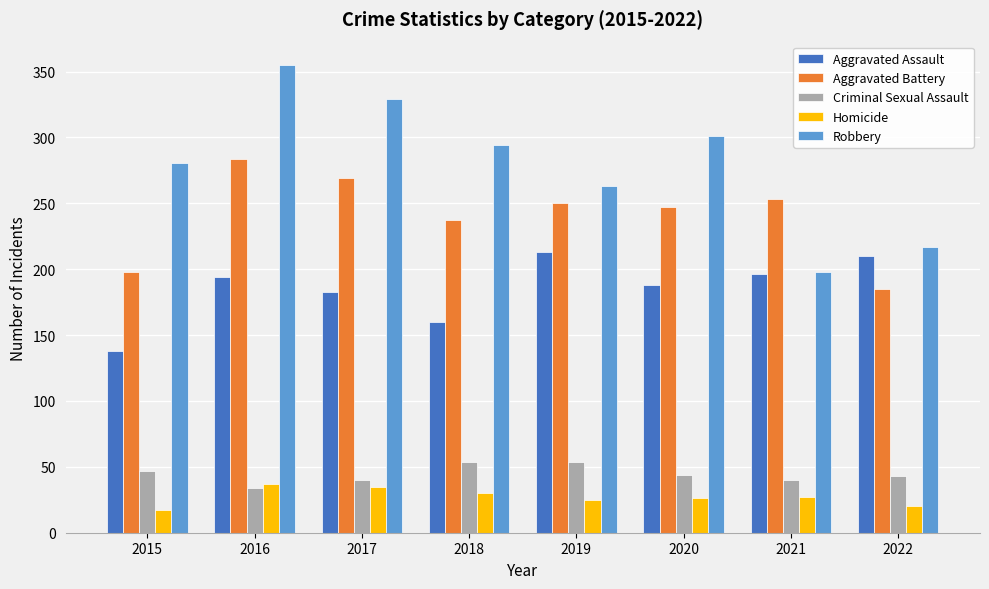

Which series has the largest range (max minus min)?

Robbery